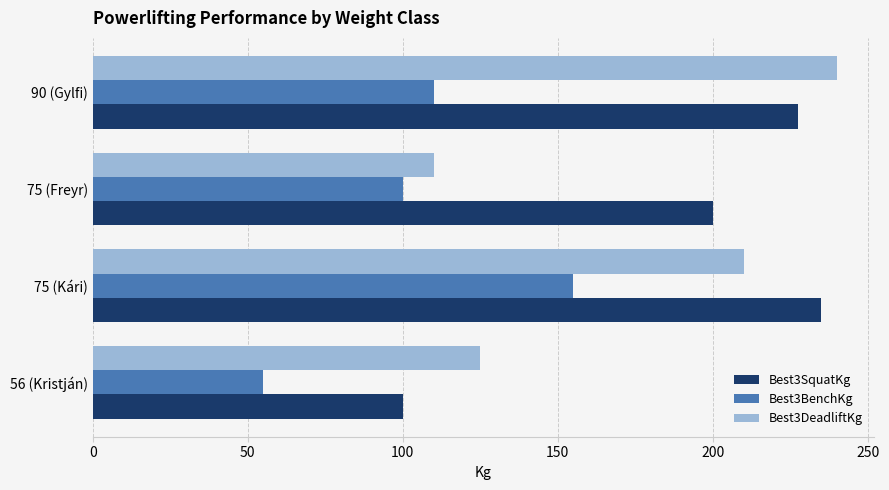

List the series in order of their overall mean, lowest first.

Best3BenchKg, Best3DeadliftKg, Best3SquatKg